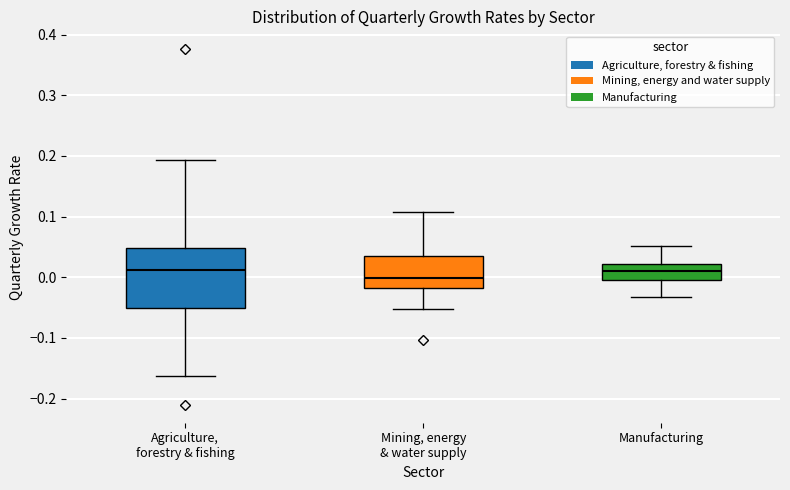

Where does the median line of the box for Manufacturing sit on the y-axis? The values are not printed on the chart, so give them approximately, as read against the axis.

0.01